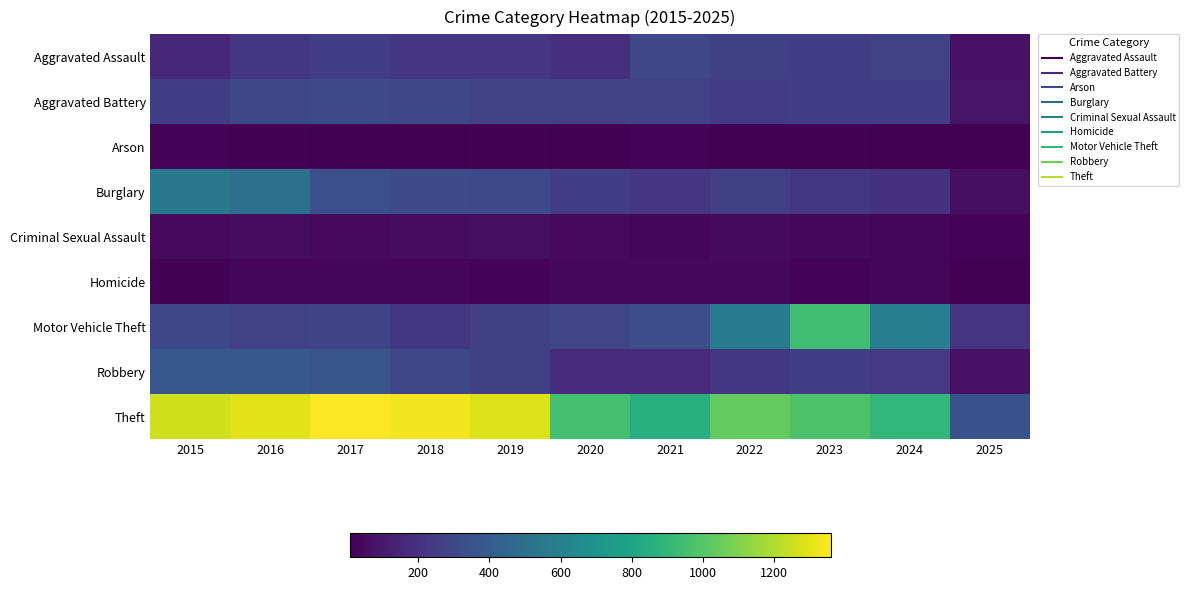

What is the spread (max minus min) of values at 2023?

965